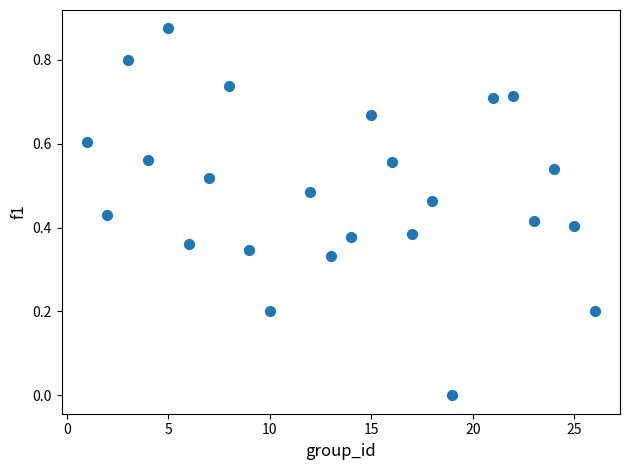

What is the range of X values (max minus min)?

25.0